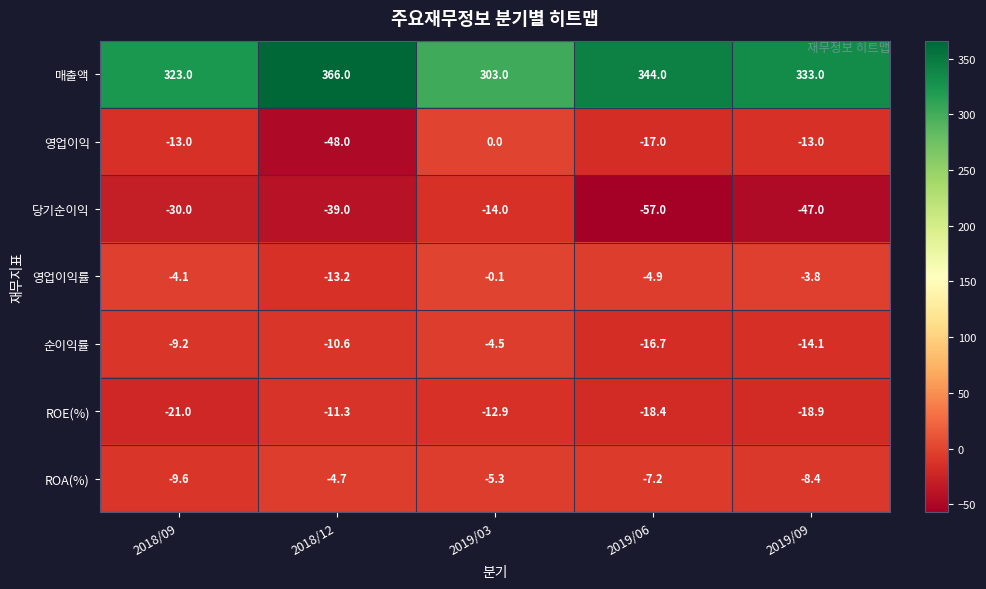

What is the difference between the highest and lowest values at 2018/12?

414.0